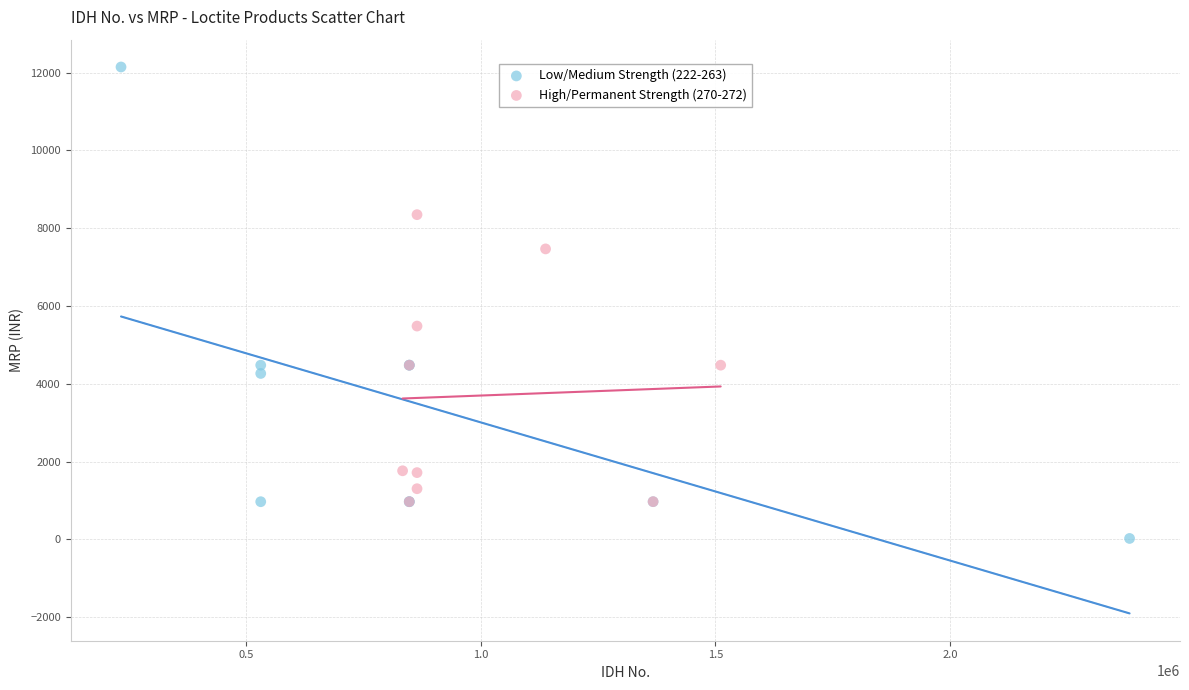

Which series reaches the minimum Y coordinate?

Low/Medium Strength (222-263)